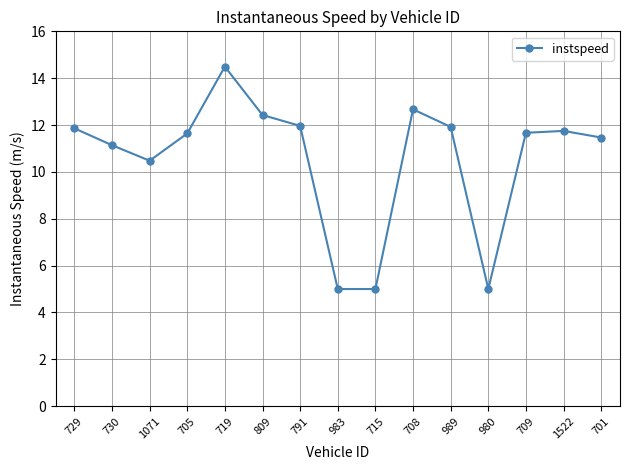

What is the difference between the values at 730 and 705?

0.5